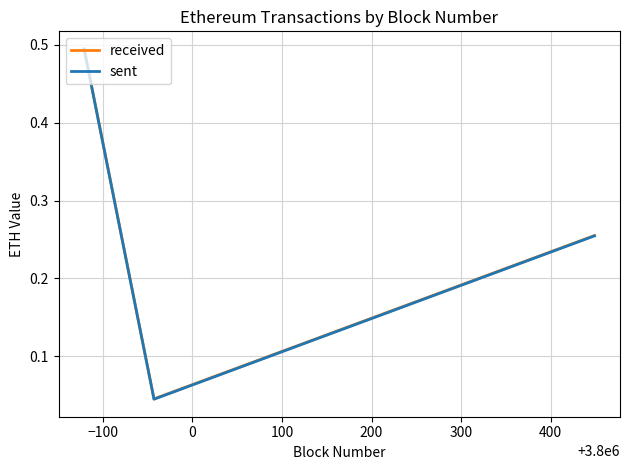

Does the chart display data point markers on the line(s)?

No